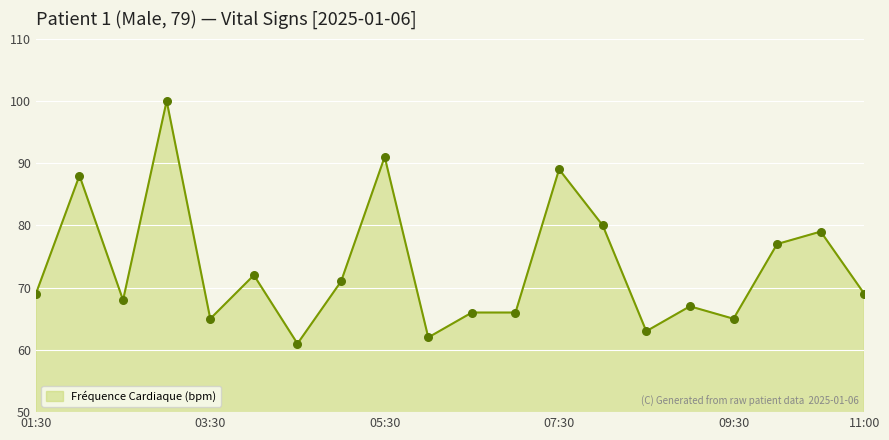

What is the maximum value shown in the chart?

100